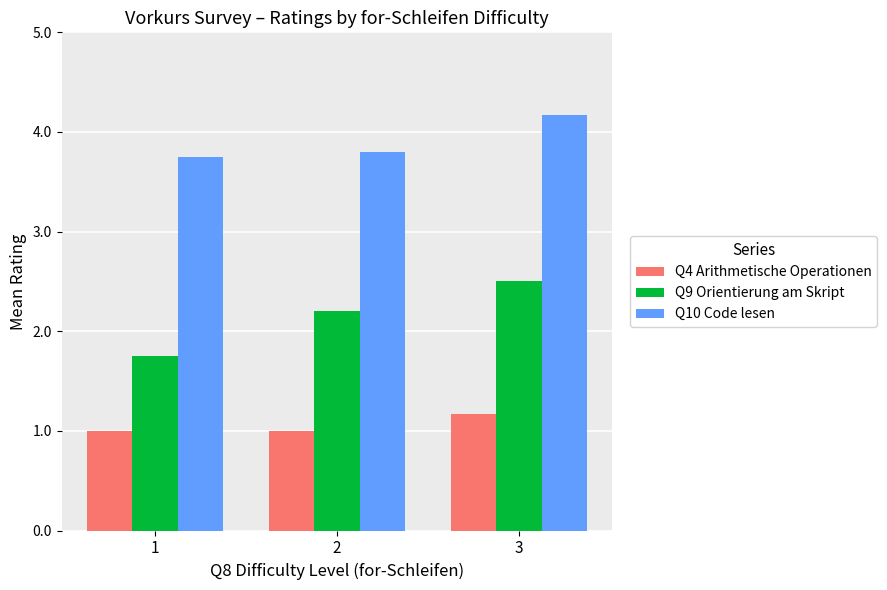

What is the spread (max minus min) of values at 2?

2.8